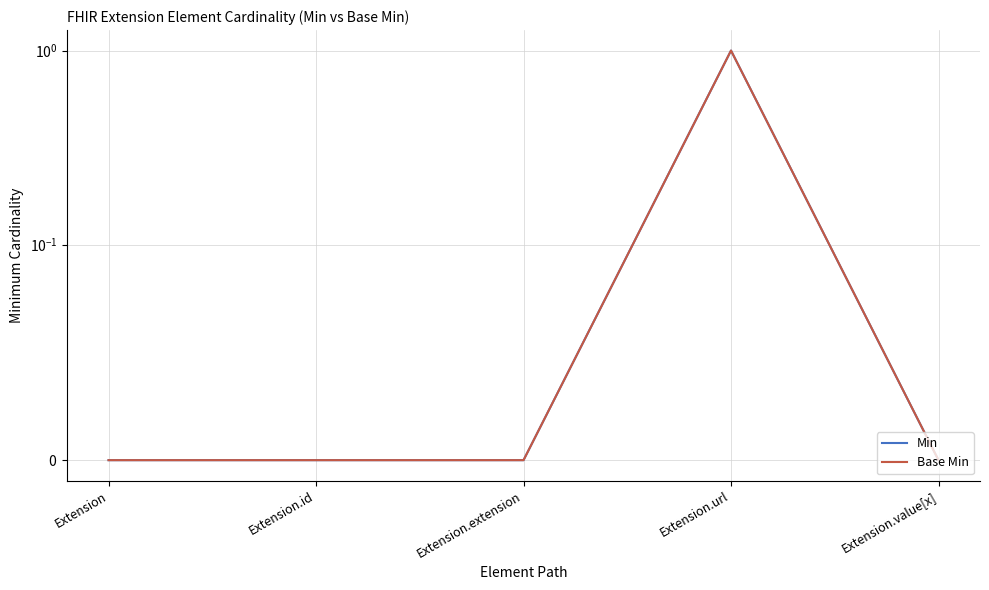

The value of Base Min at Extension.url is 1. True or false?

True